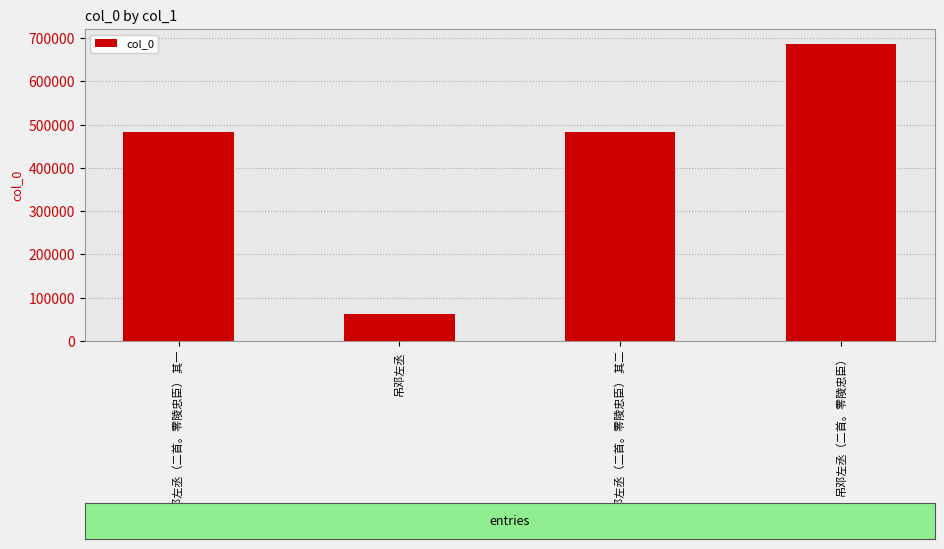

What is the label of the 4th bar from the left?

吊邓左丞（二首。零陵忠臣）